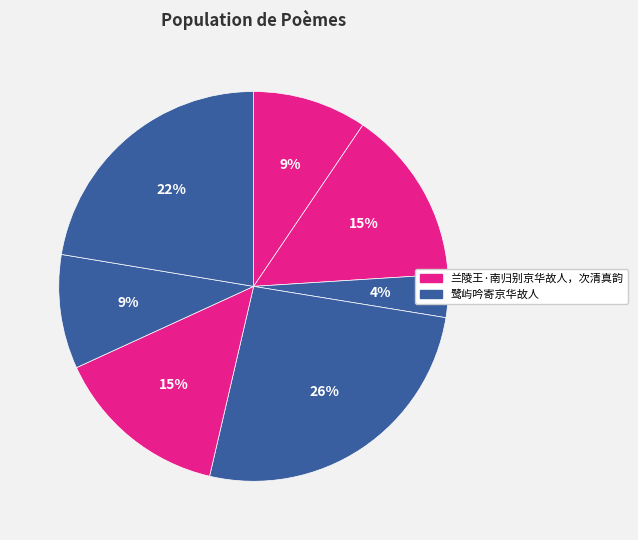

Count the number of slices in the pie.

7